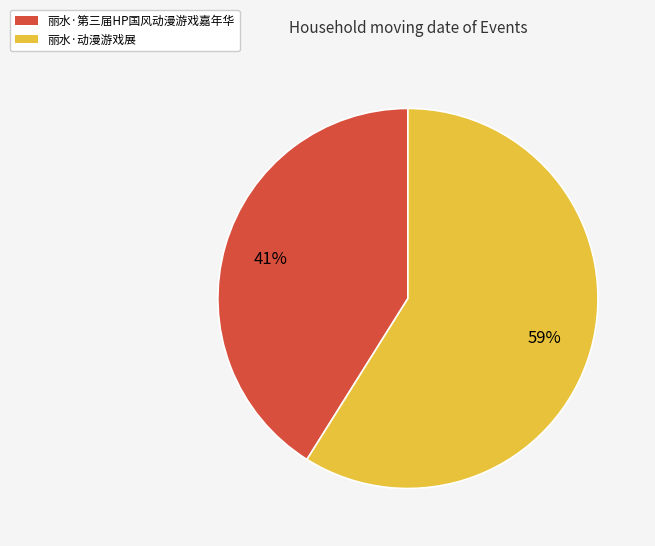

True or false: 丽水·第三届HP国风动漫游戏嘉年华 accounts for 47% of the total.

False